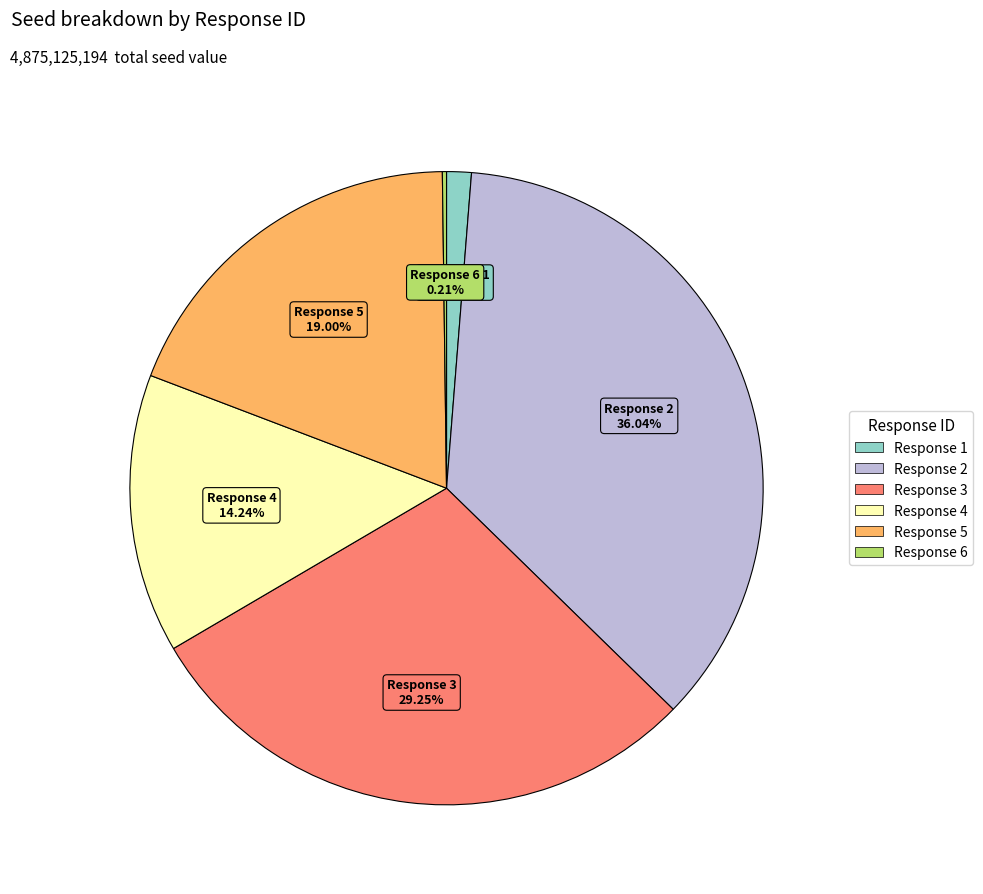

Is there a majority slice in this chart?

No